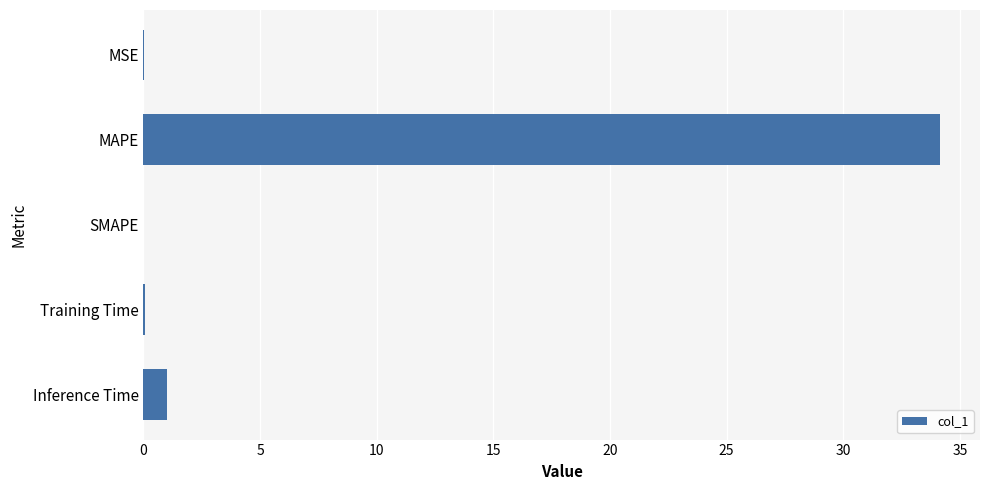

True or false: the data shows 9.1 at MAPE.

False